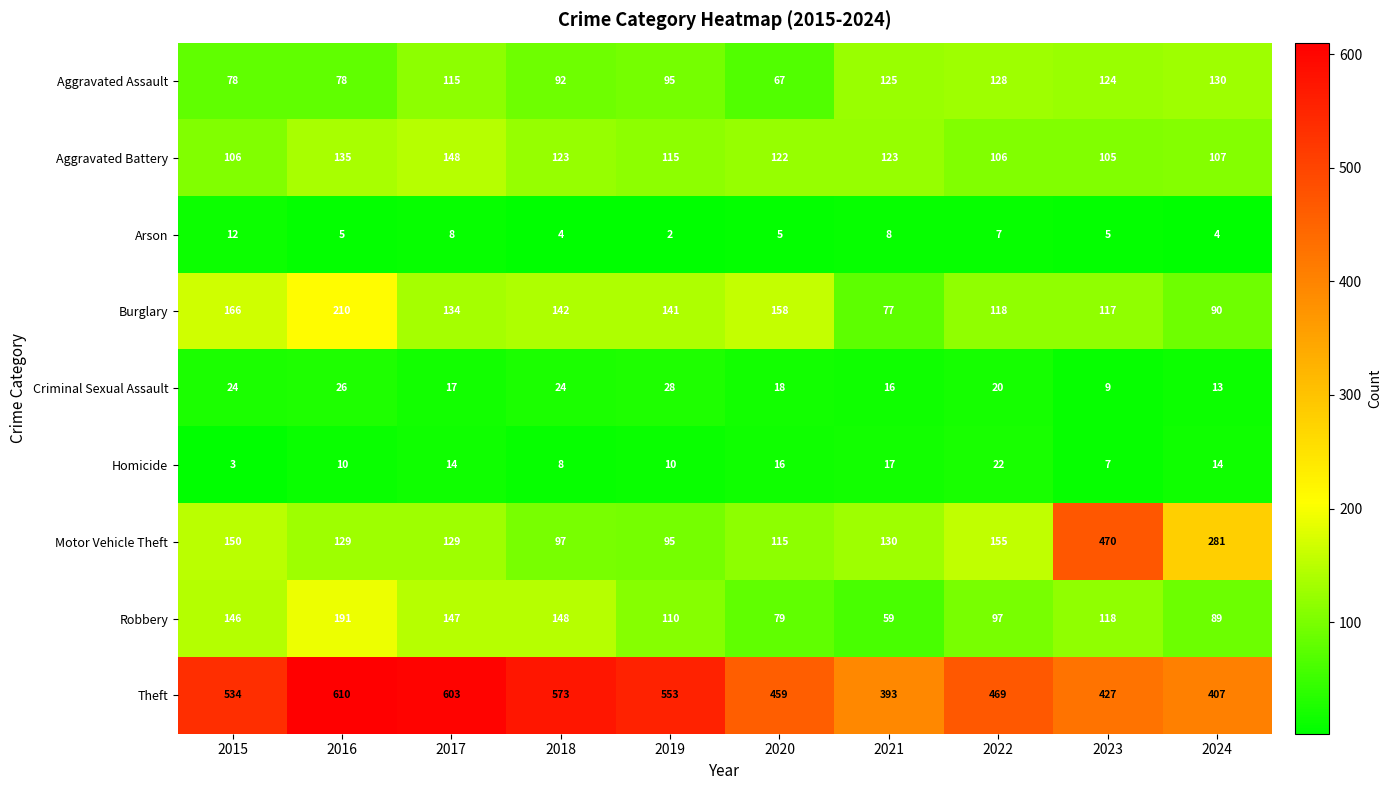

Which category has the highest value across all series?

2016